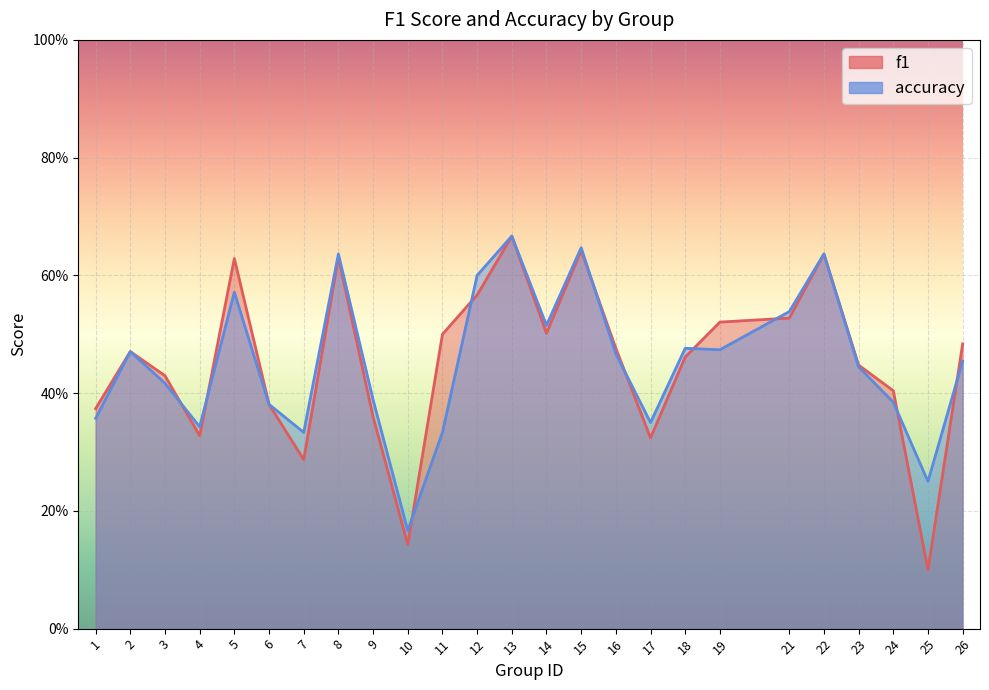

What is the sum of the f1 values at 7 and 13?

1.0